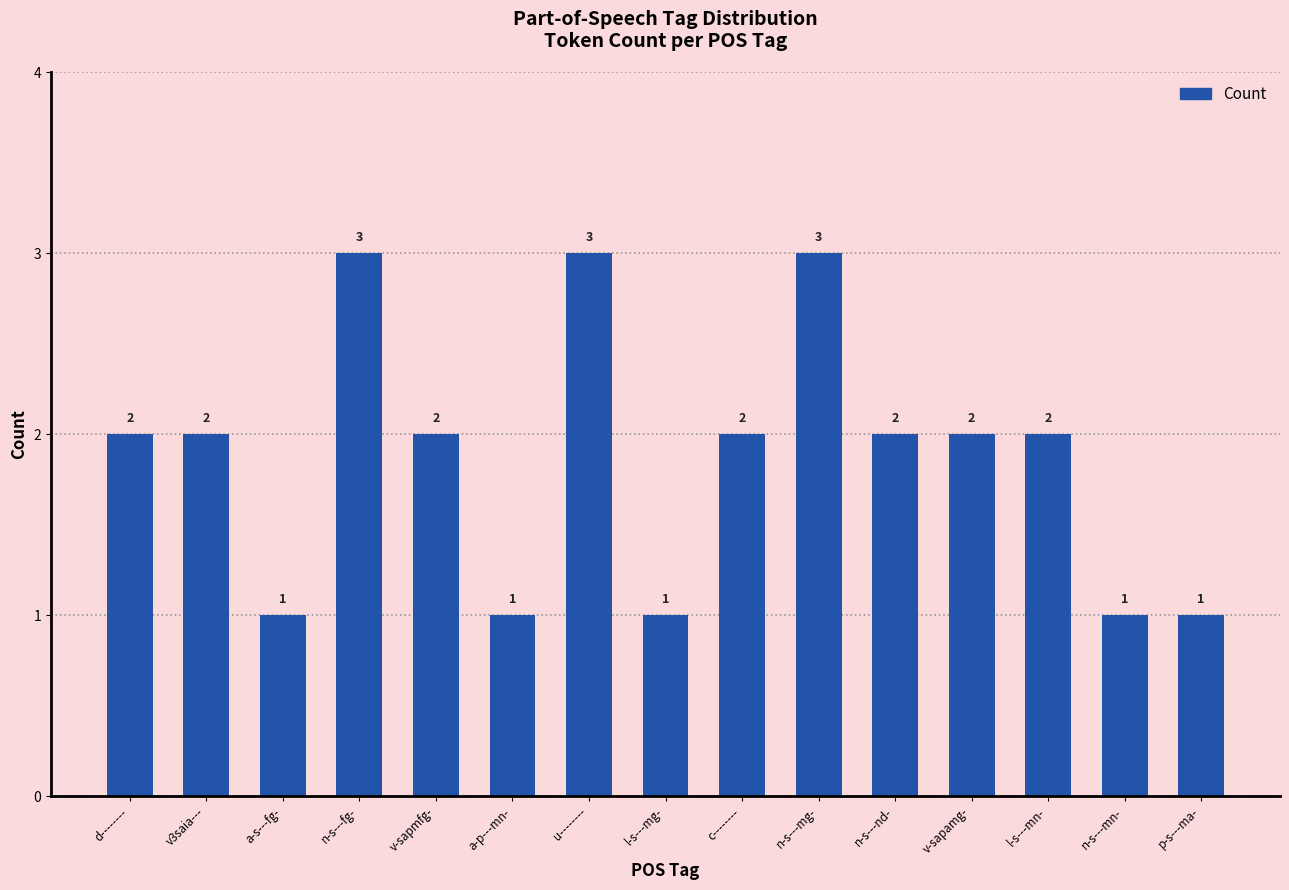

What is the label of the 13th bar from the right?

a-s---fg-